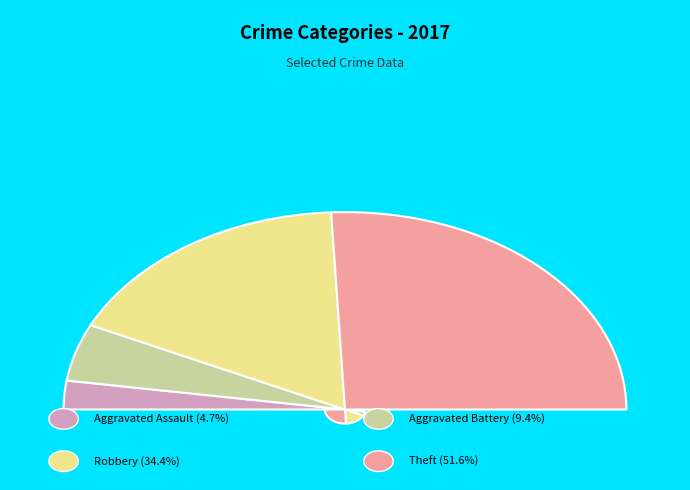

True or false: Aggravated Assault accounts for 19% of the total.

False